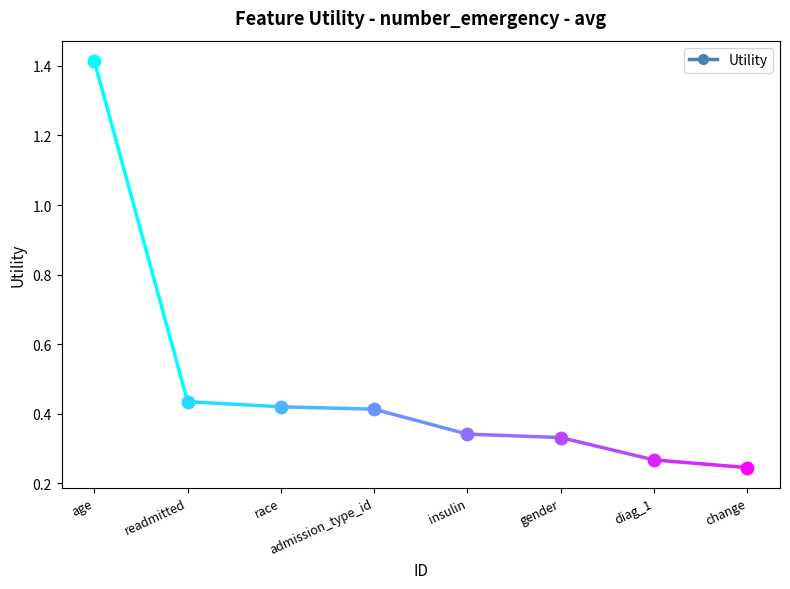

What is the change in value from age to diag_1?

-1.1